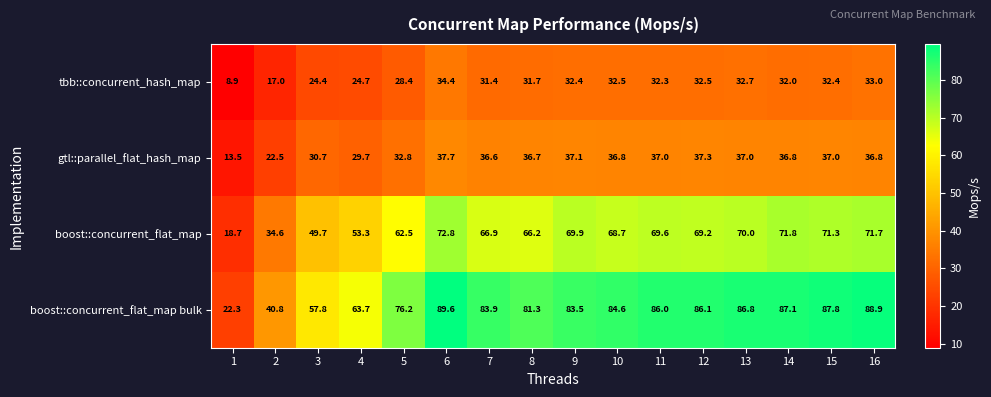

The tbb::concurrent_hash_map series shows 33.0 at 16. True or false?

True